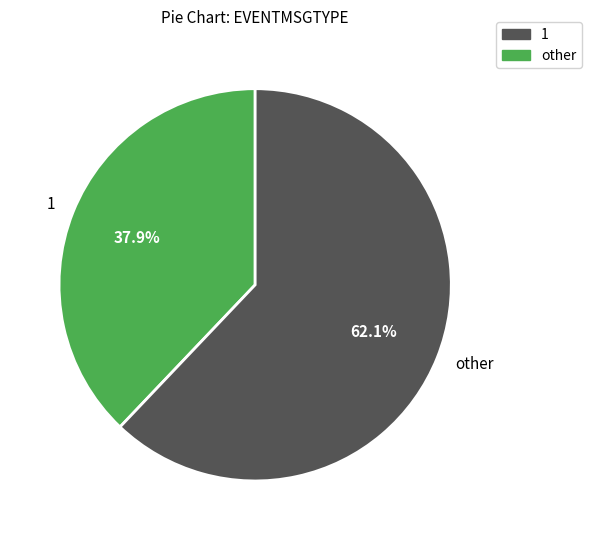

Is there any slice that represents more than half of the pie?

Yes